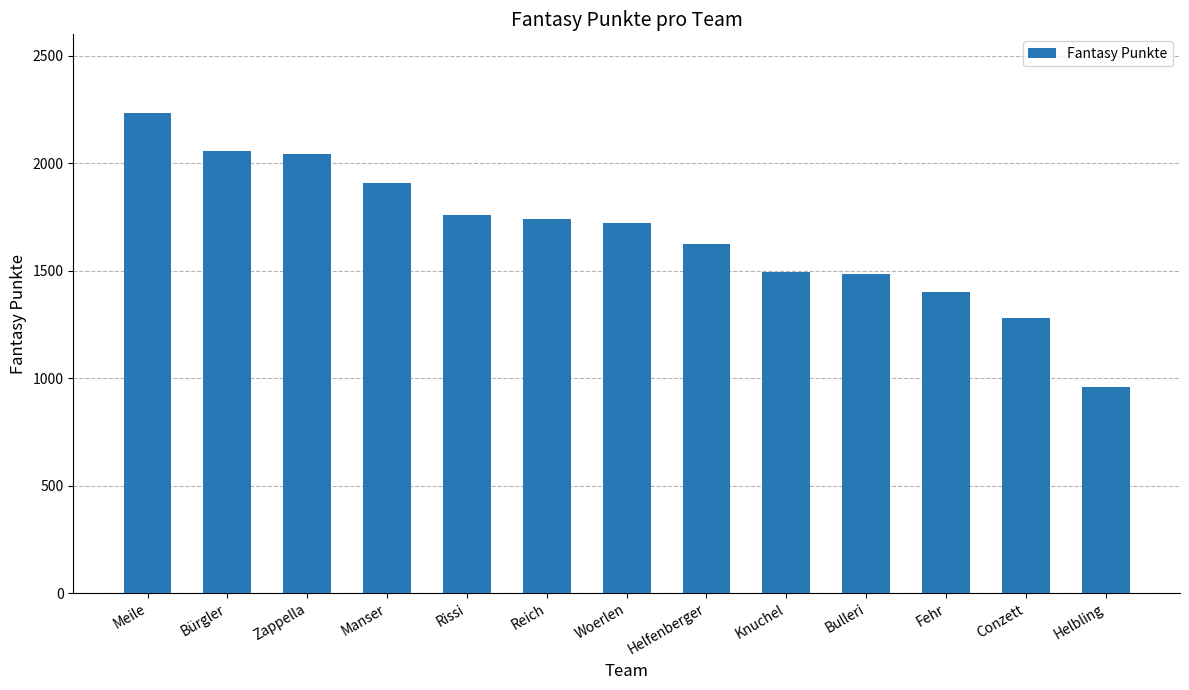

What is the difference between the maximum and minimum values?

1276